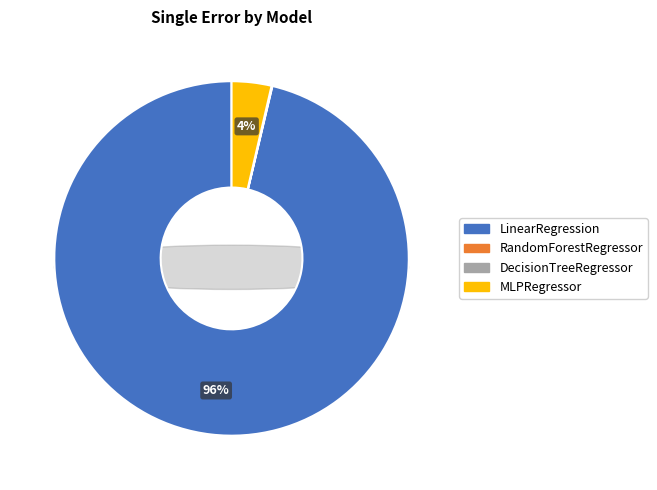

The MLPRegressor slice represents 4% of the pie. True or false?

True